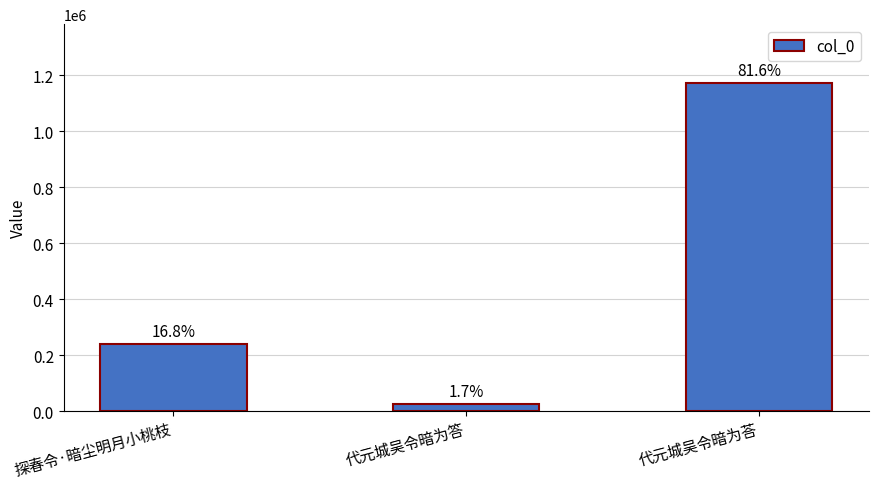

Which label corresponds to the largest value in the chart?

代元城吴令暗为荅